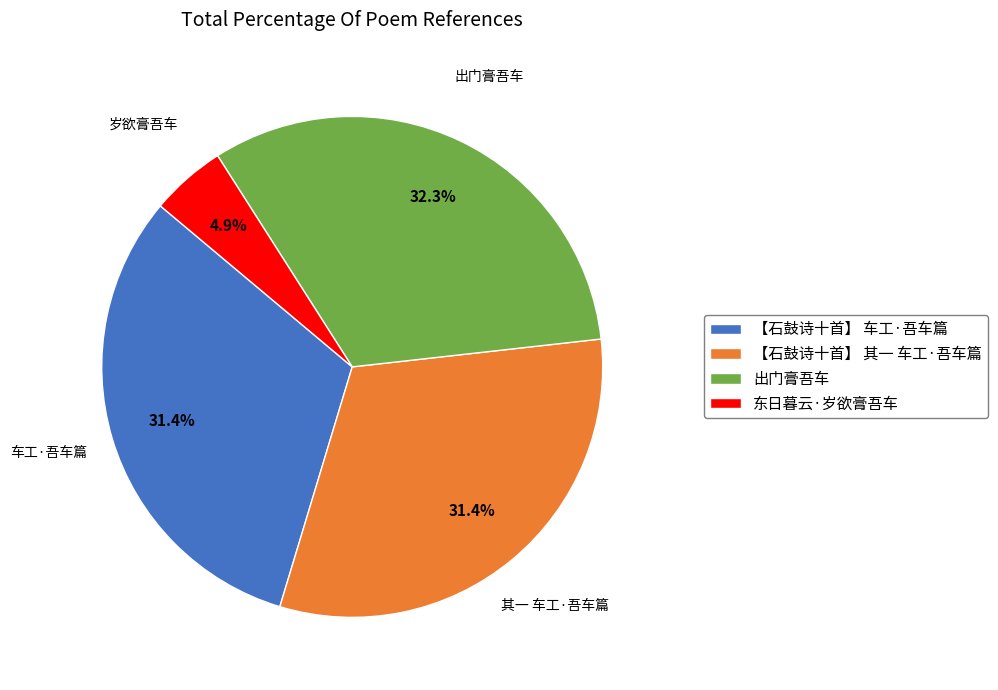

Approximately how many times larger is the value at 【石鼓诗十首】 车工·吾车篇 compared to 【石鼓诗十首】 其一 车工·吾车篇?

1.0